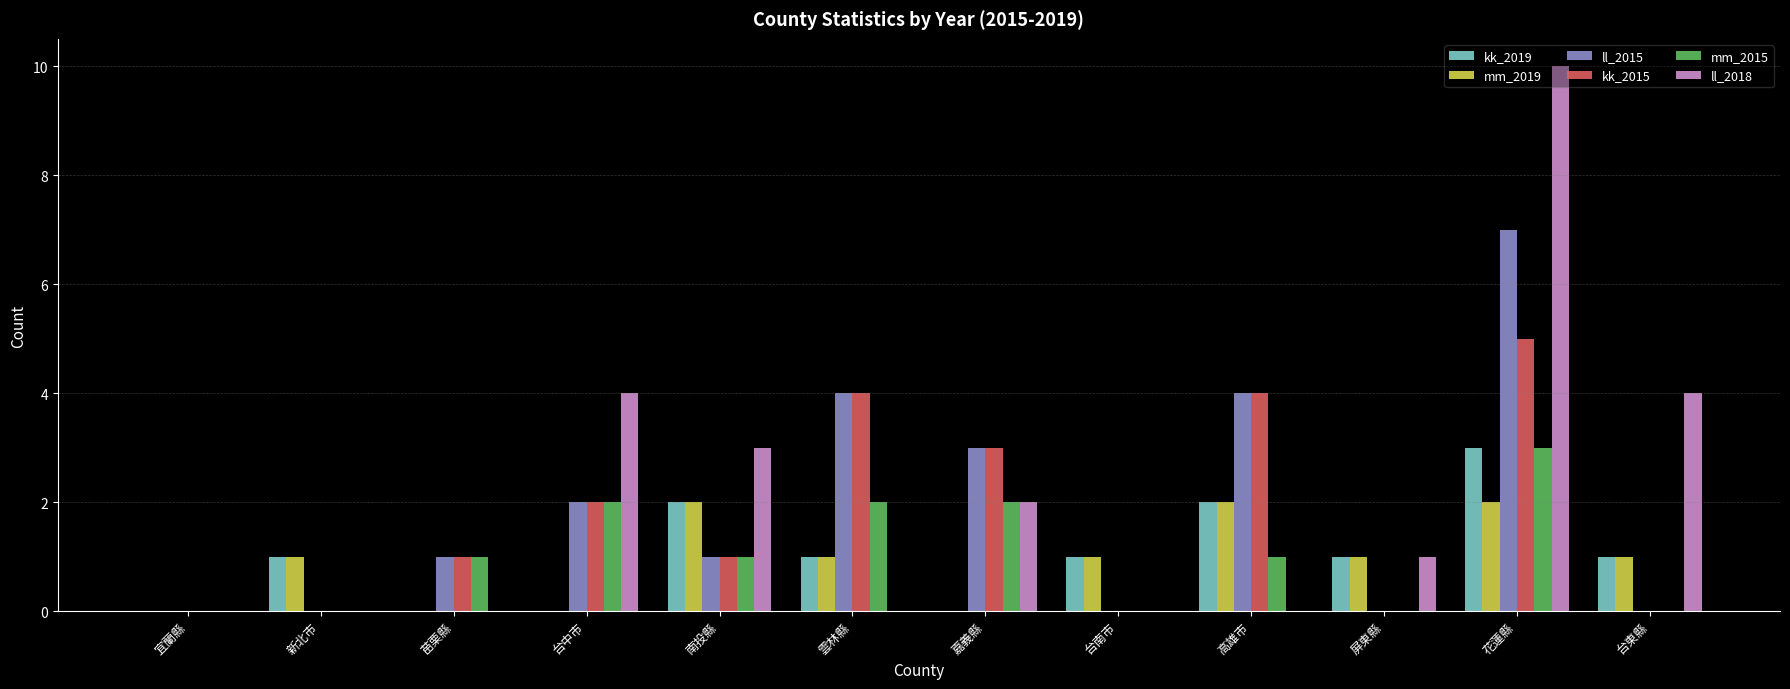

Which category has the highest value in the kk_2015 series?

花蓮縣